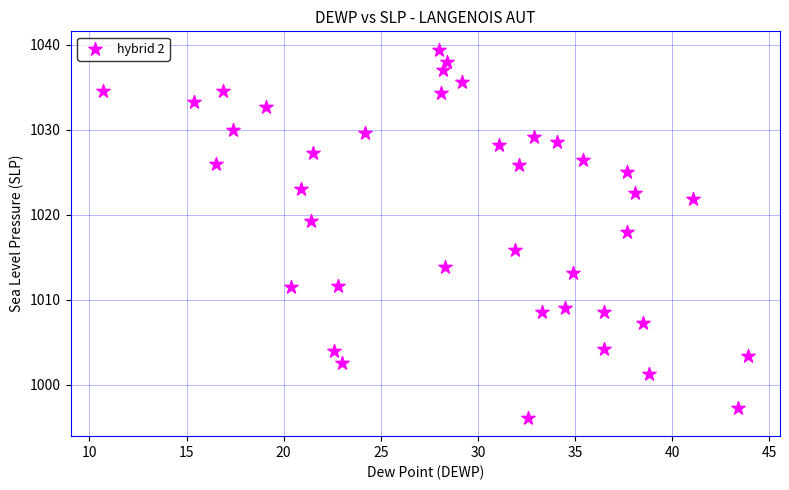

What is the range of X values (max minus min)?

33.2